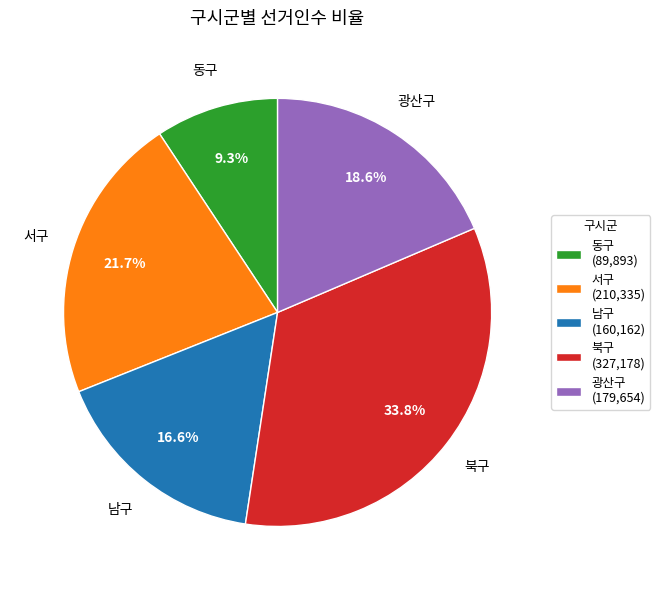

Do 광산구 and 남구 together represent more than half of the pie?

No